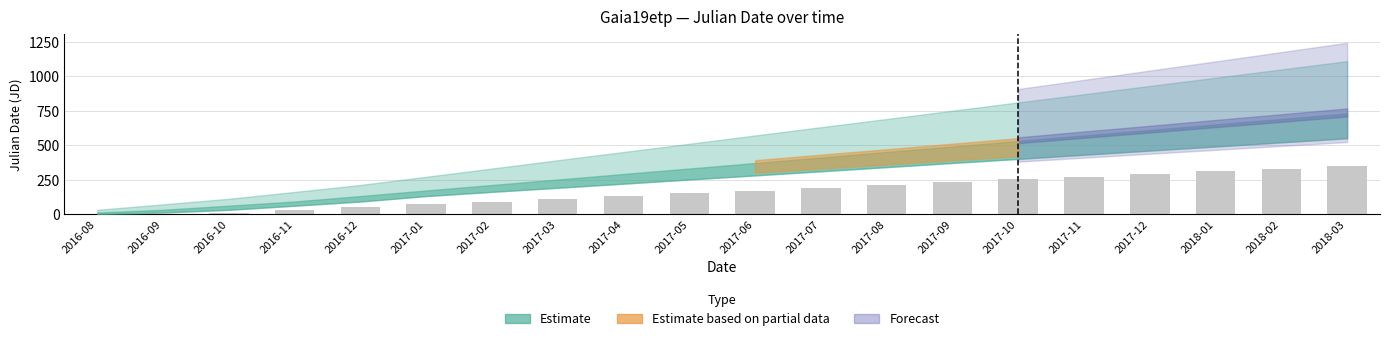

What value does the data have at 2016-11?

30.4